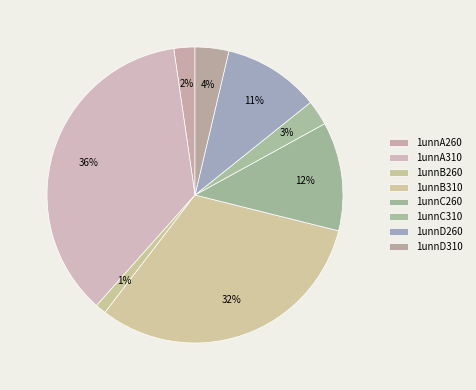

Rank the categories by value from lowest to highest.

1unnB260, 1unnA260, 1unnC310, 1unnD310, 1unnD260, 1unnC260, 1unnB310, 1unnA310